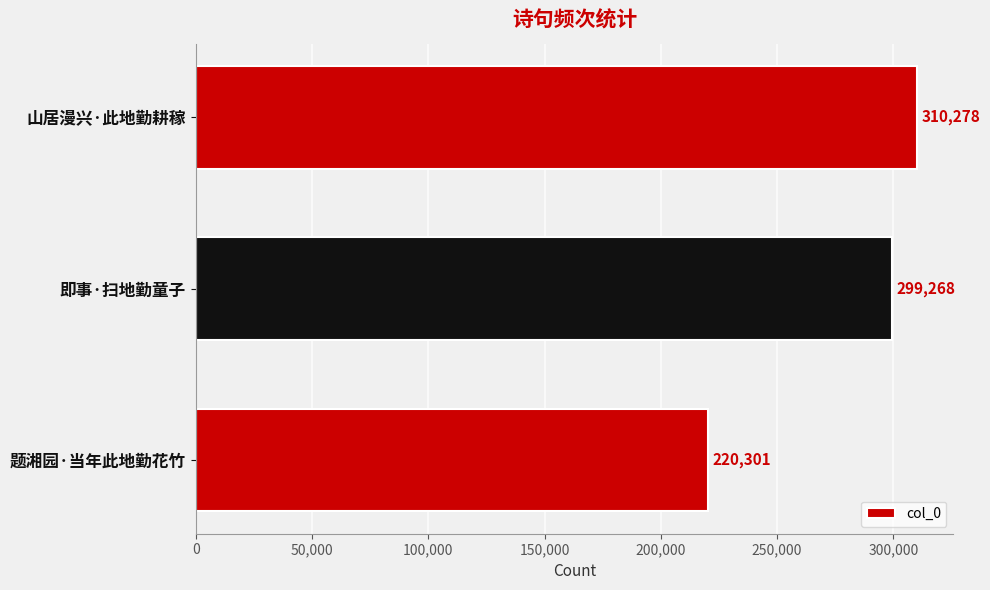

List the labels in order of value, largest first.

山居漫兴·此地勤耕稼, 即事·扫地勤童子, 题湘园·当年此地勤花竹